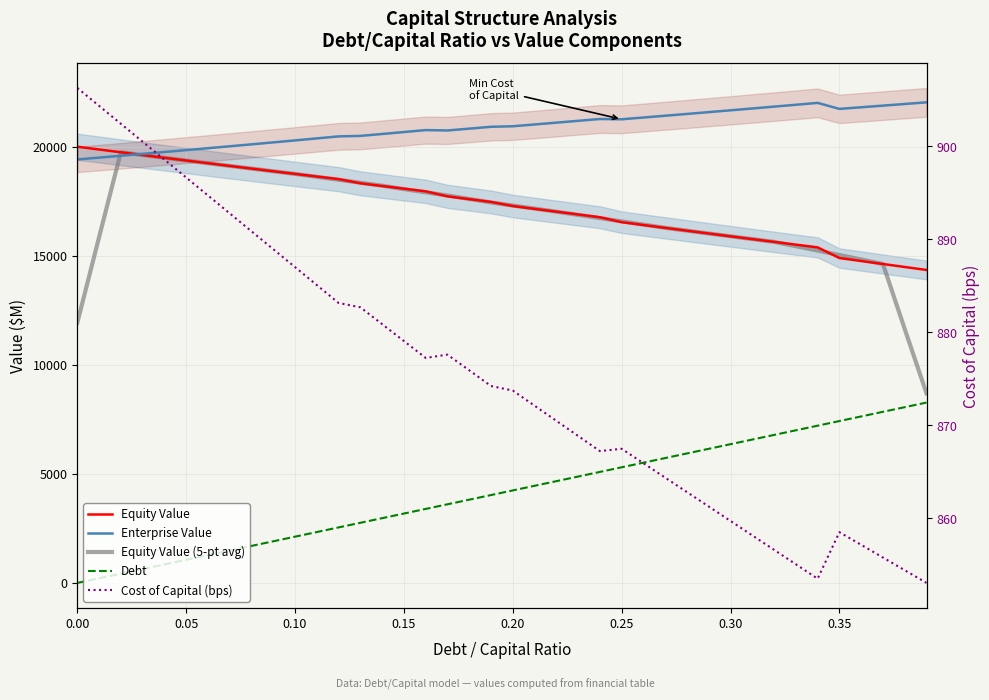

How many values in the Equity Value (5-pt avg) series exceed 17172?

20